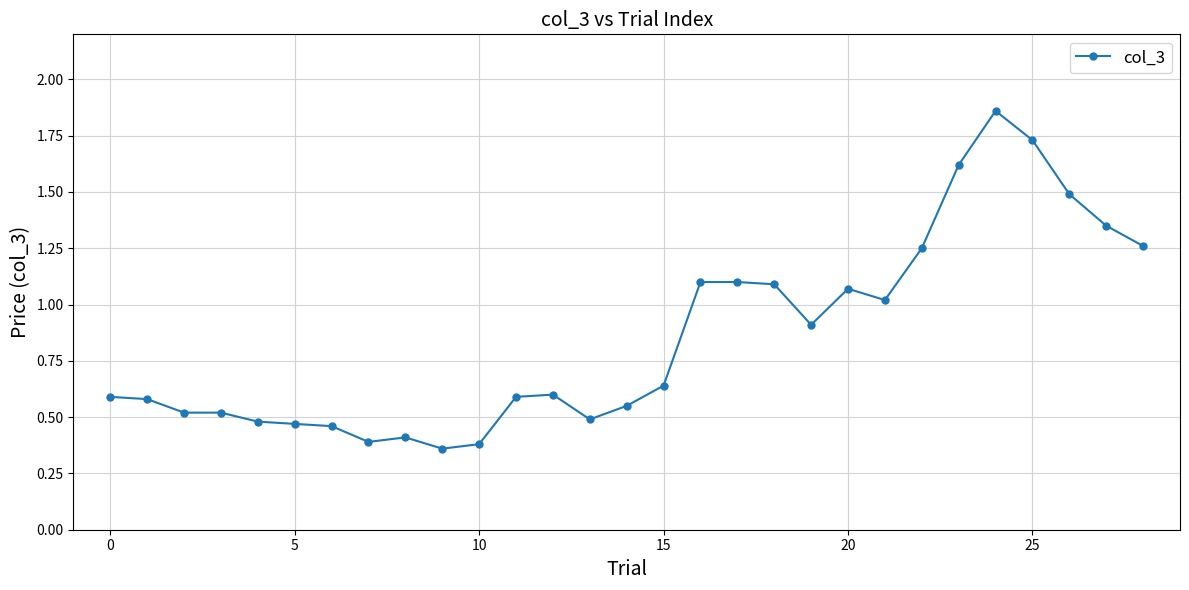

What is the difference between the maximum and minimum values?

1.5